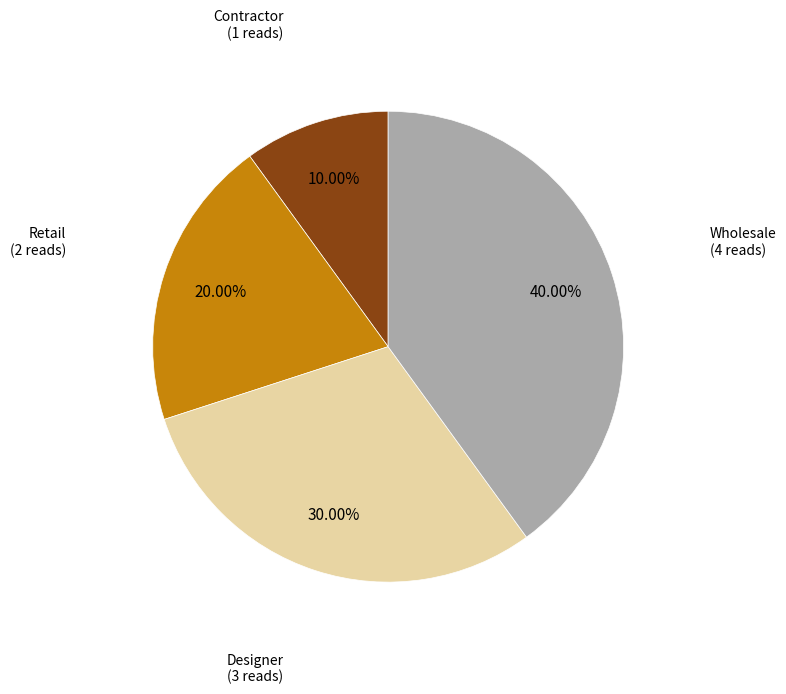

Is there any slice that represents more than half of the pie?

No